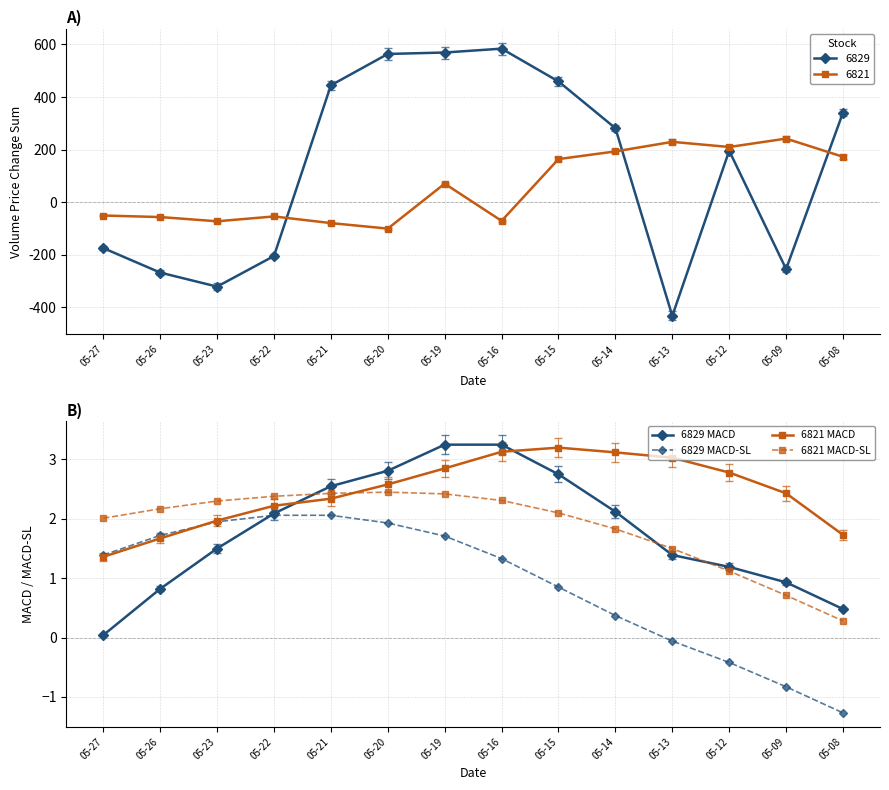

At which label does 6829 MACD first exceed 2?

05-22